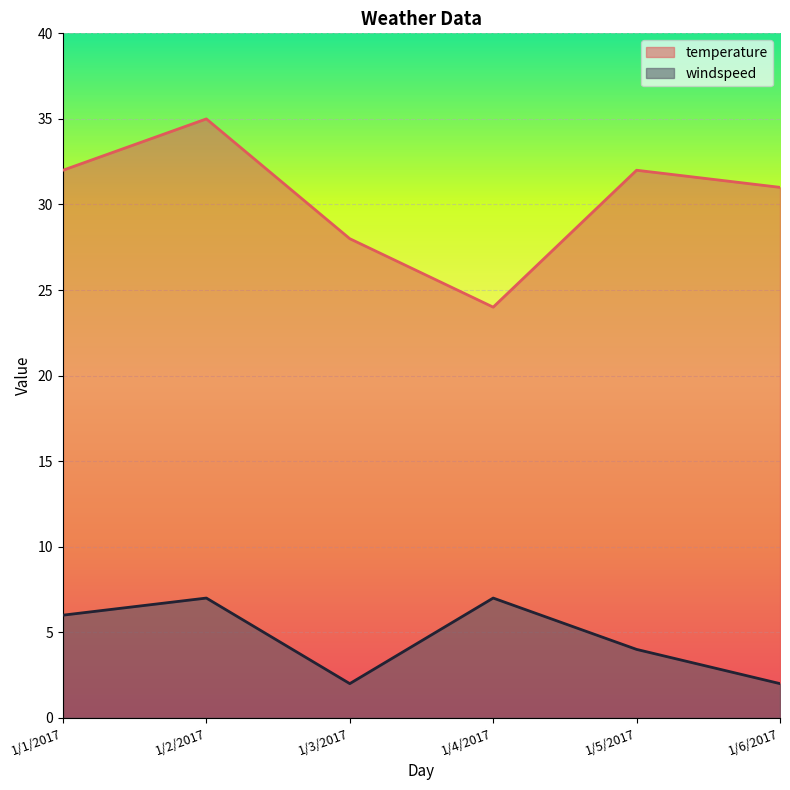

Where does the temperature series first go above 32?

1/2/2017